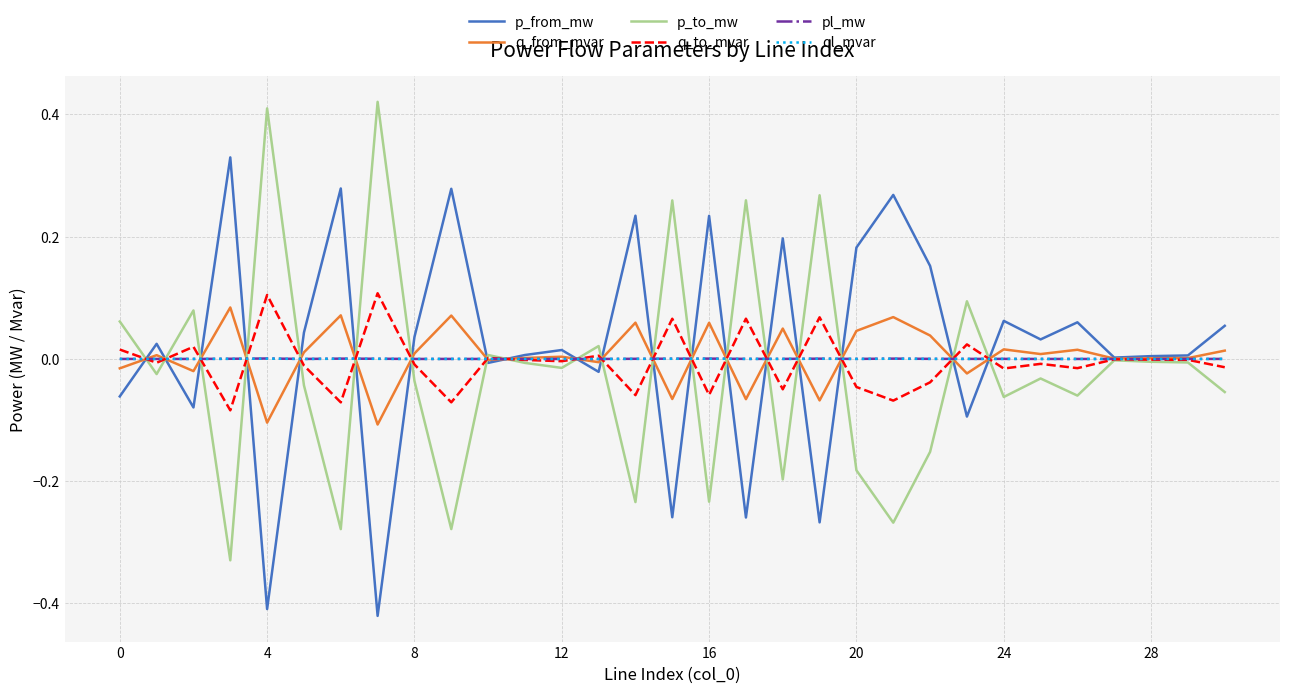

What is the lowest value of the q_from_mvar series?

-0.1